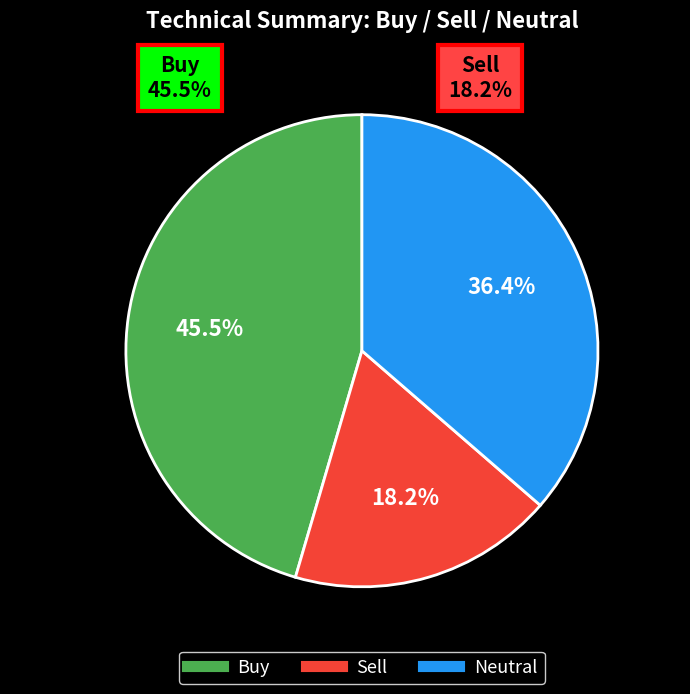

Is there a majority slice in this chart?

No